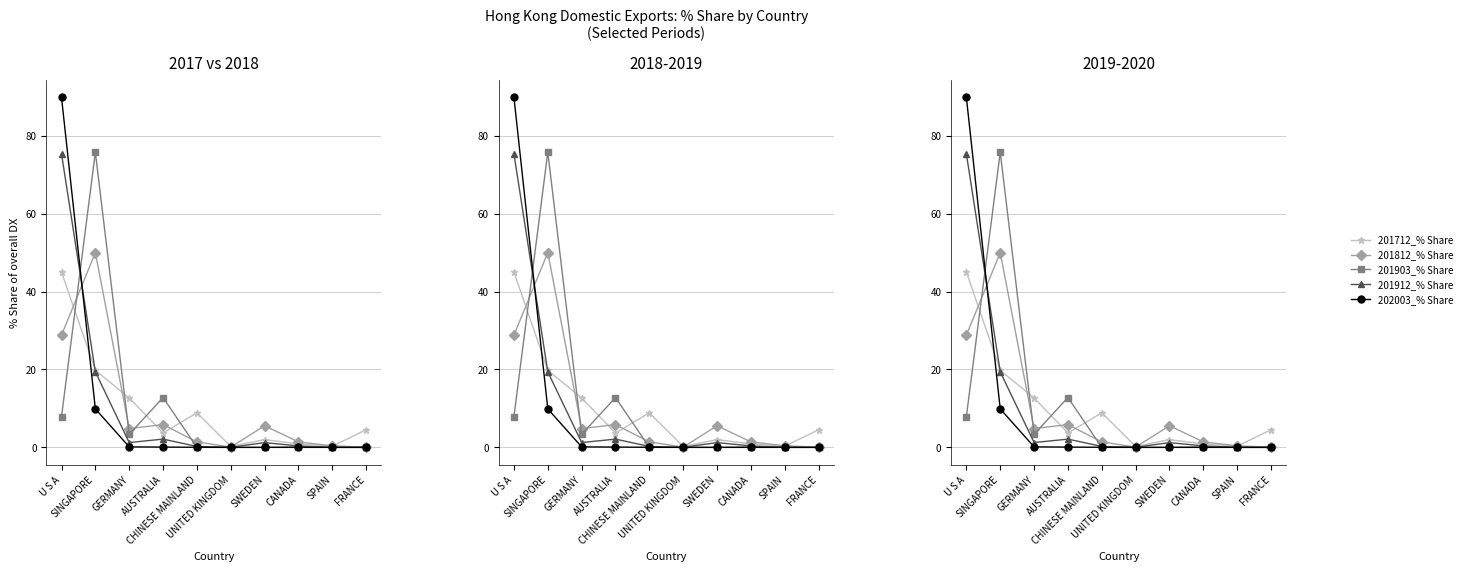

Which series ends up on top after the final intersection of 201712_% Share and 201903_% Share?

201712_% Share